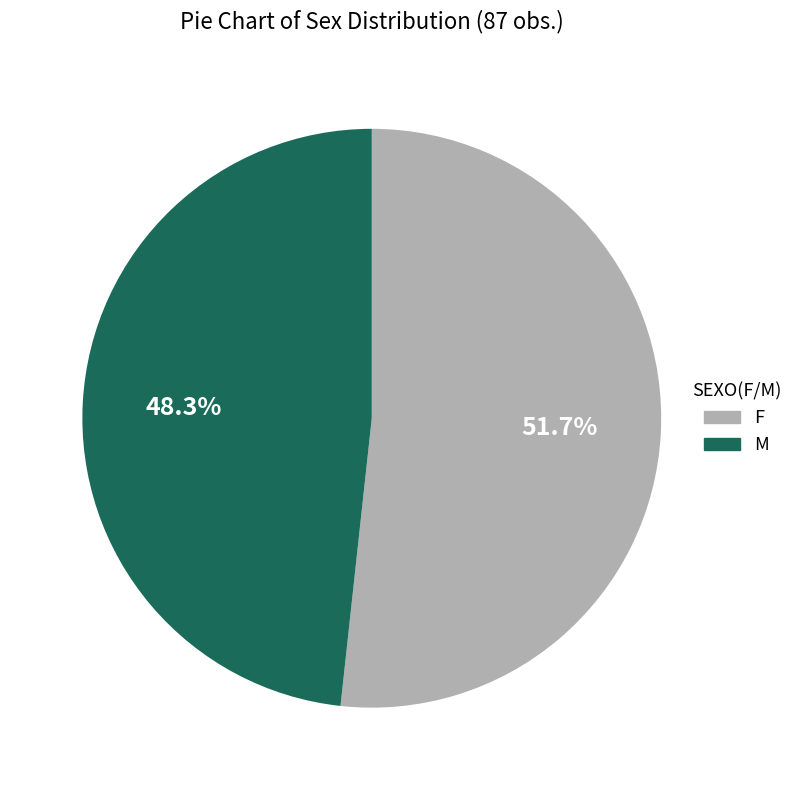

Rank the categories by value from lowest to highest.

M, F